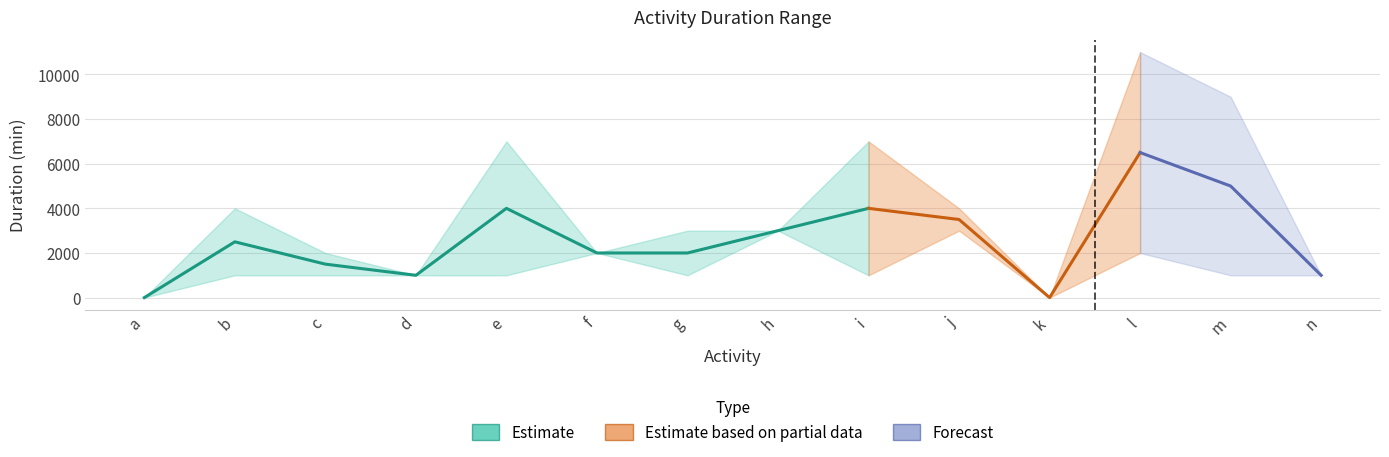

Which category has the highest value in the Min series?

h